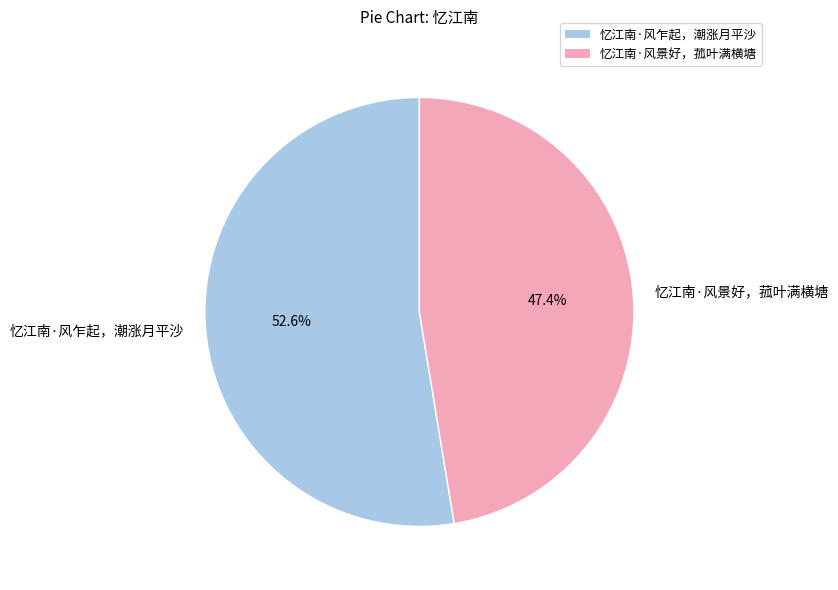

To the nearest percent, what is the average slice percentage?

50%